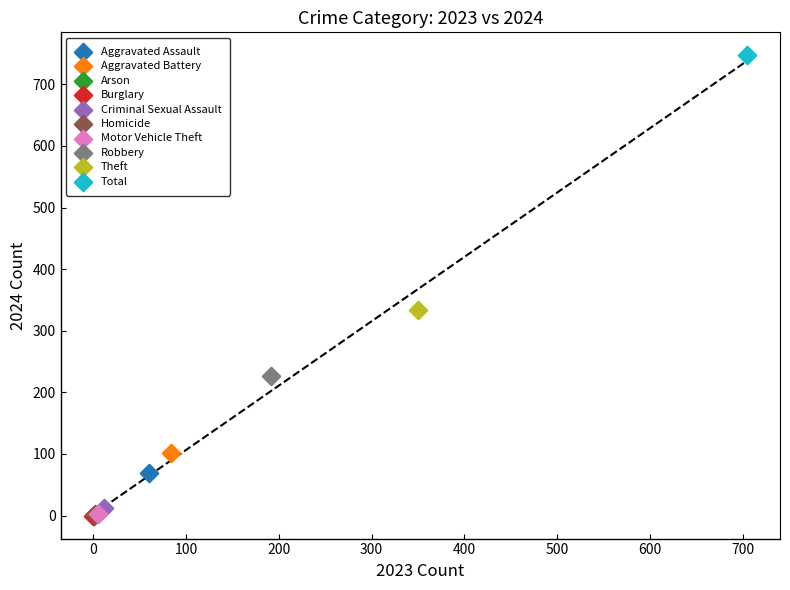

What are all the series names shown in the legend?

Aggravated Assault, Aggravated Battery, Arson, Burglary, Criminal Sexual Assault, Homicide, Motor Vehicle Theft, Robbery, Theft, Total